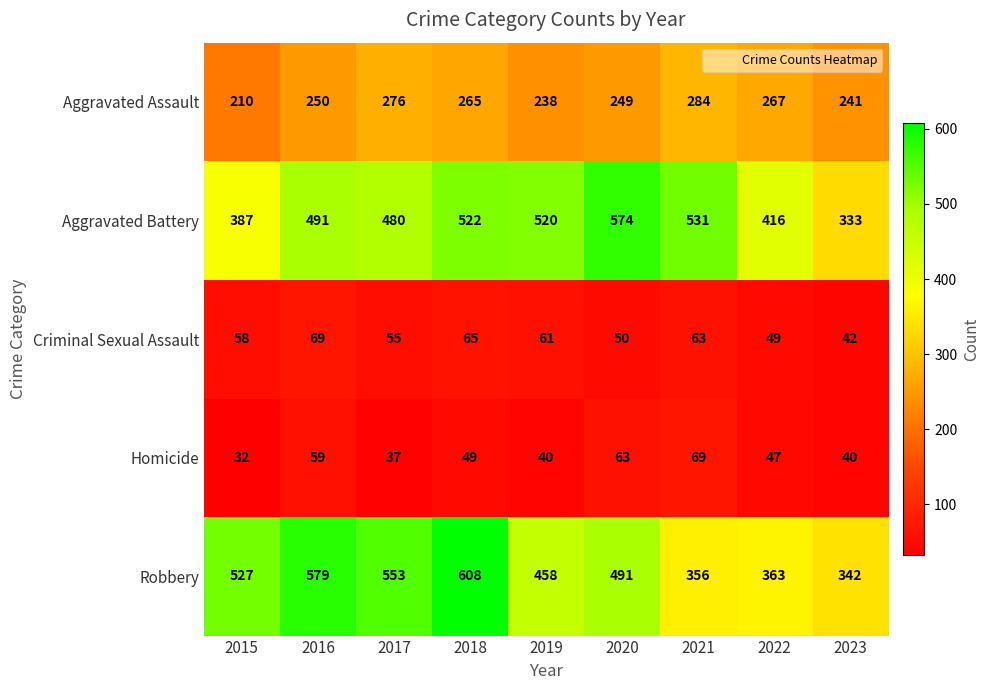

Which label corresponds to the largest value in the chart?

2018